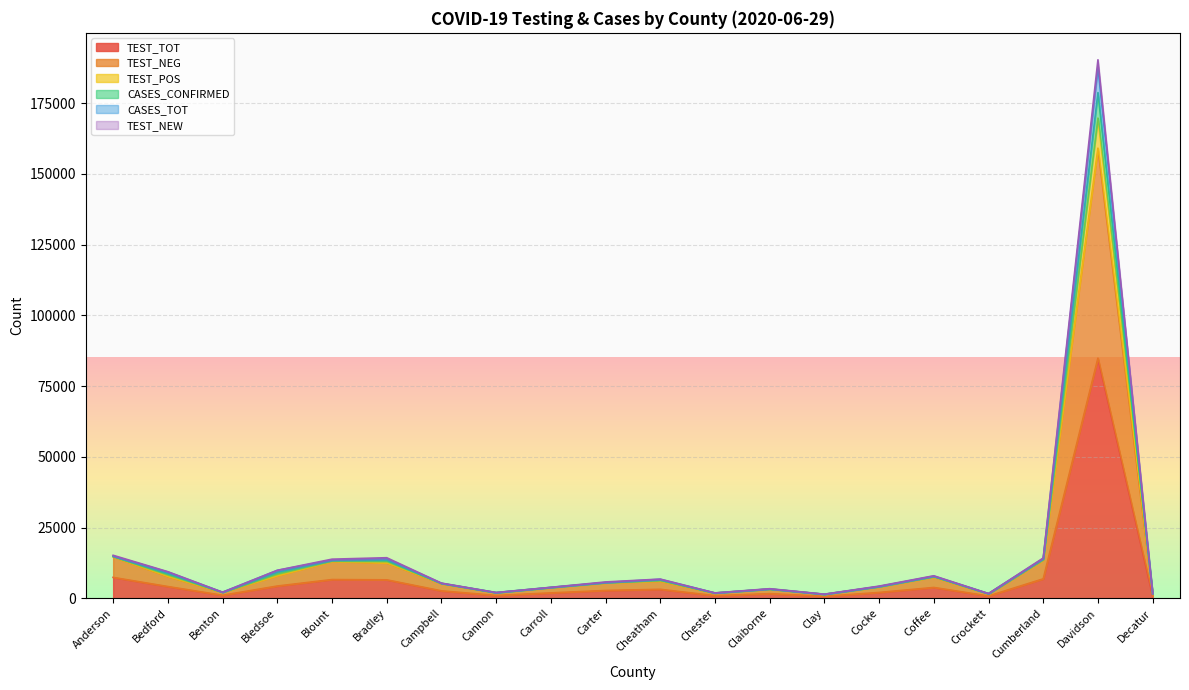

Which category has the highest value in the TEST_TOT series?

Davidson